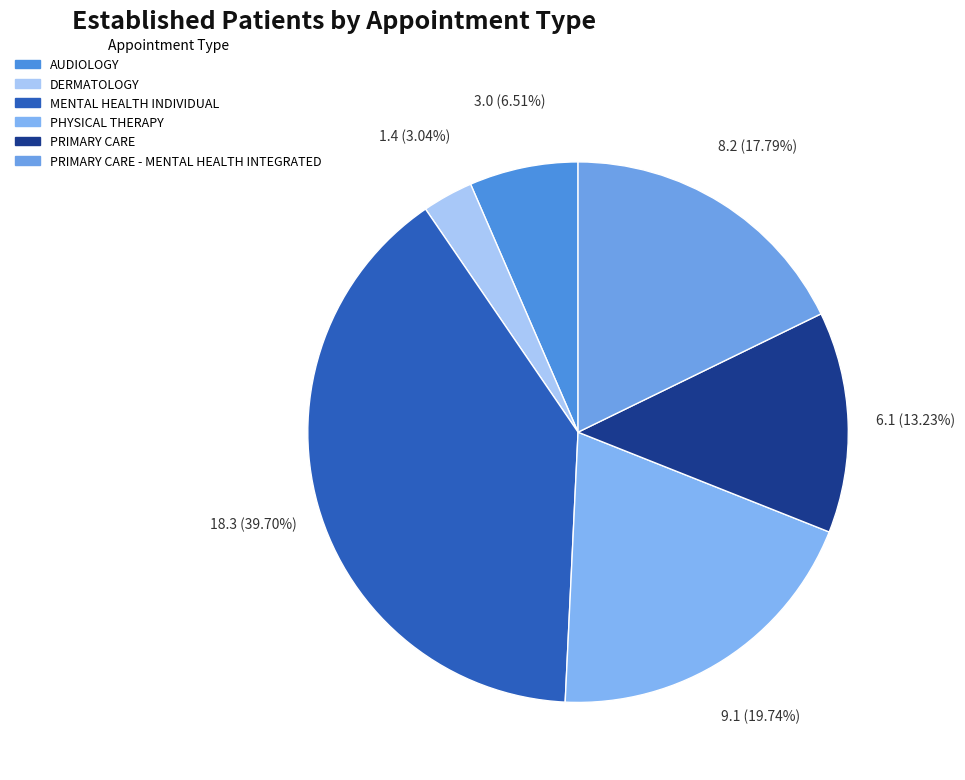

Combined, what portion of the pie is PRIMARY CARE and AUDIOLOGY?

19.7%